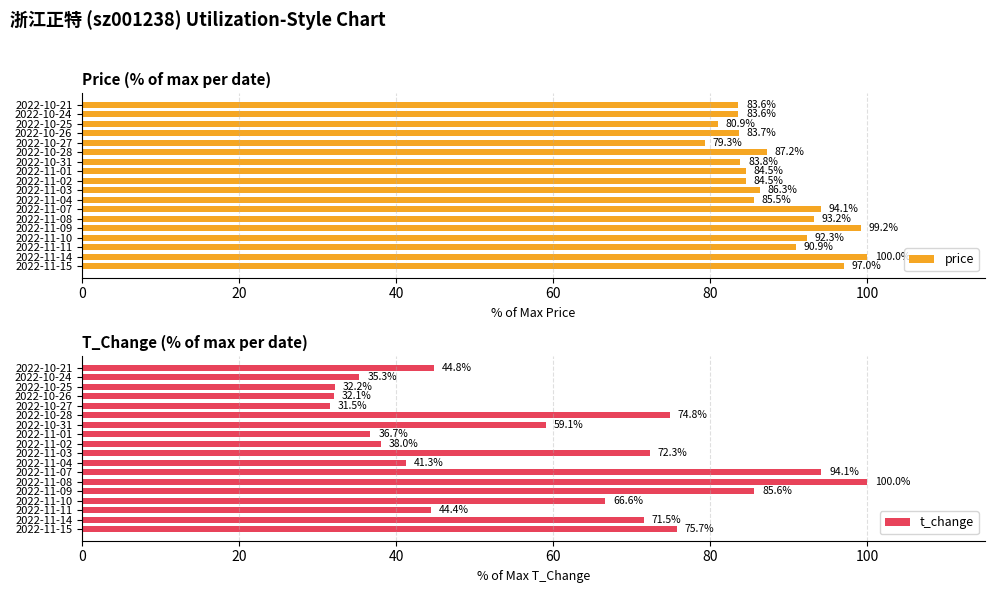

What are all the series names shown in the legend?

price, t_change